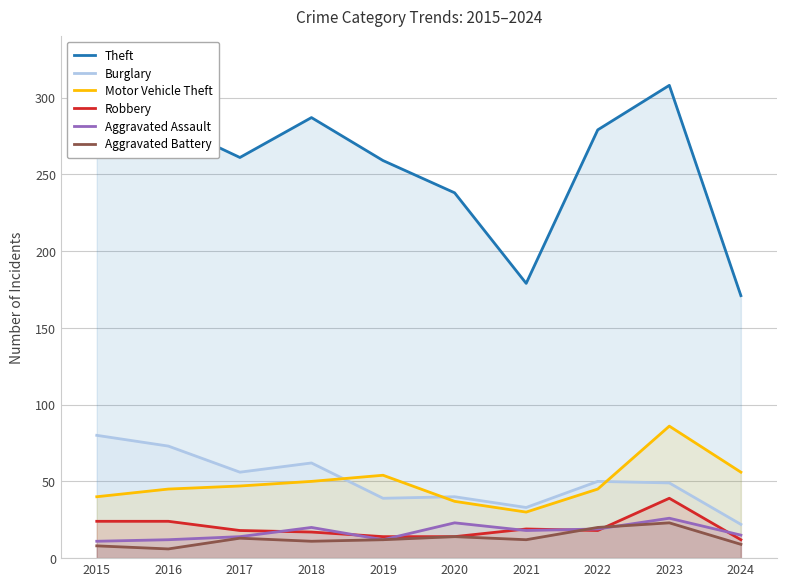

What is the value of the Theft point at the 7th from the left?

179